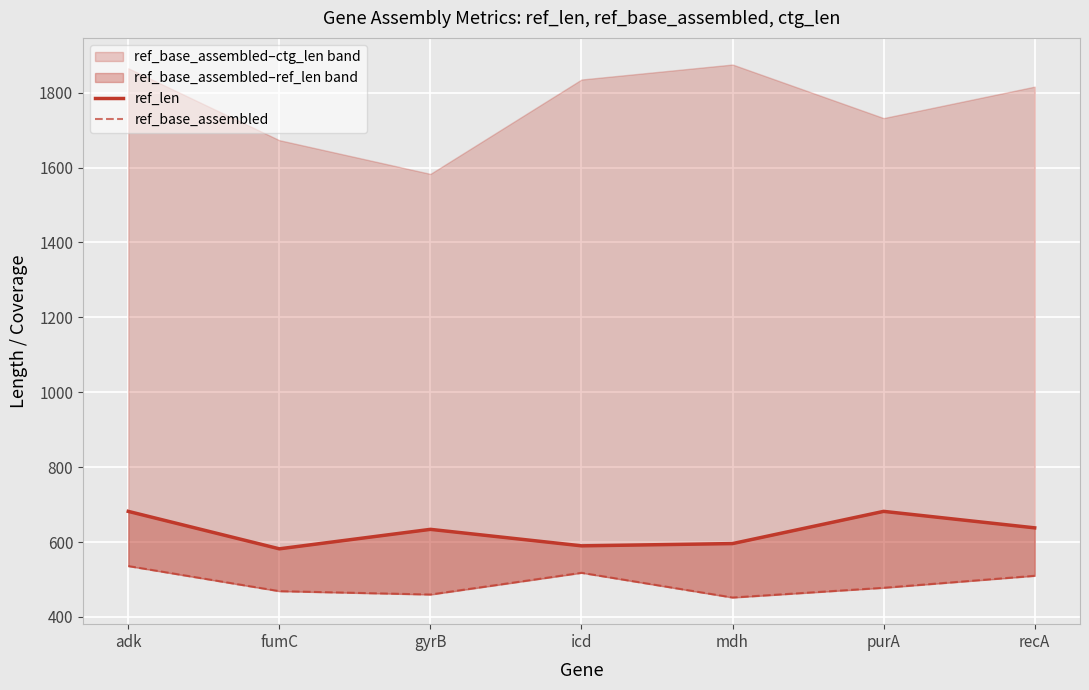

Which series has the largest range (max minus min)?

ref_len